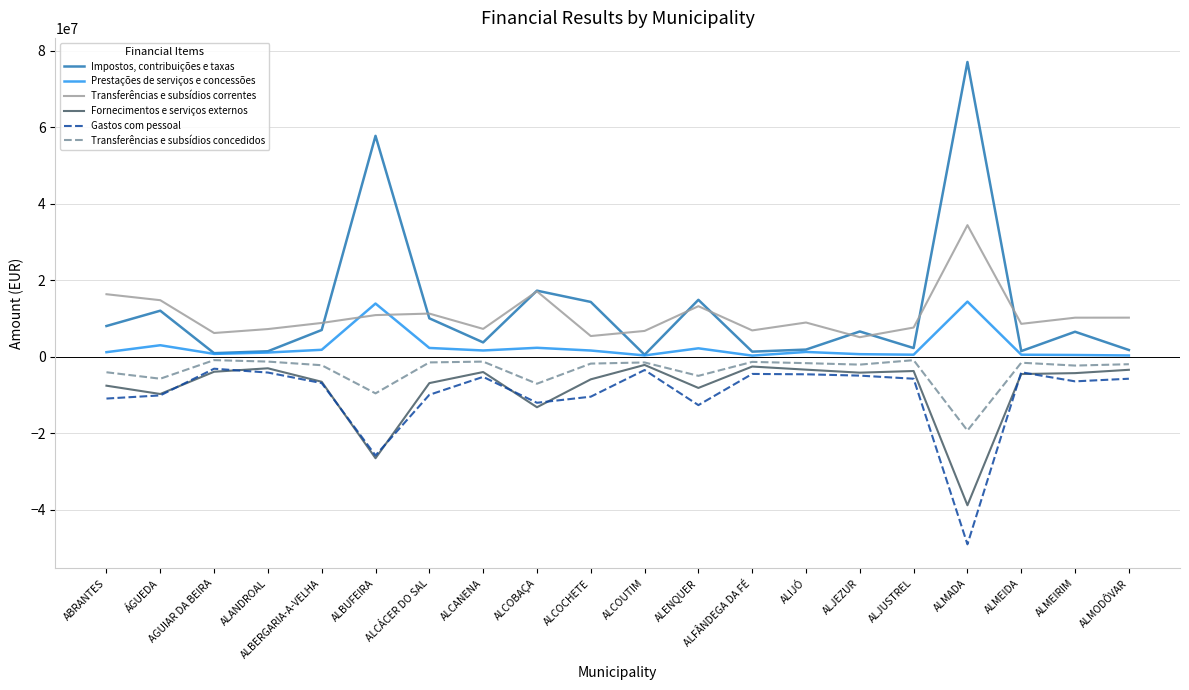

How many lines are shown in the chart?

6